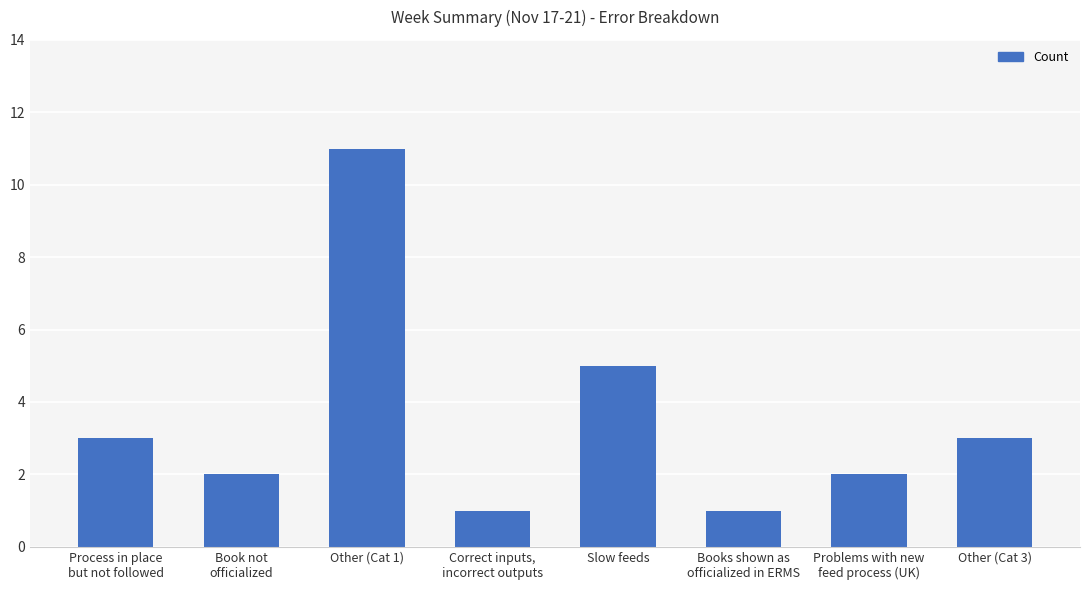

What is the value of the 6th bar from the left?

1